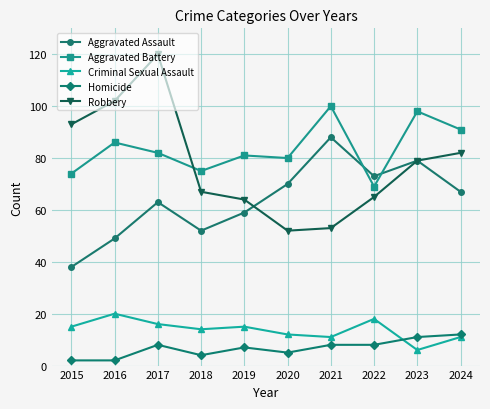

What is the difference between the Homicide values at 2018 and 2024?

8